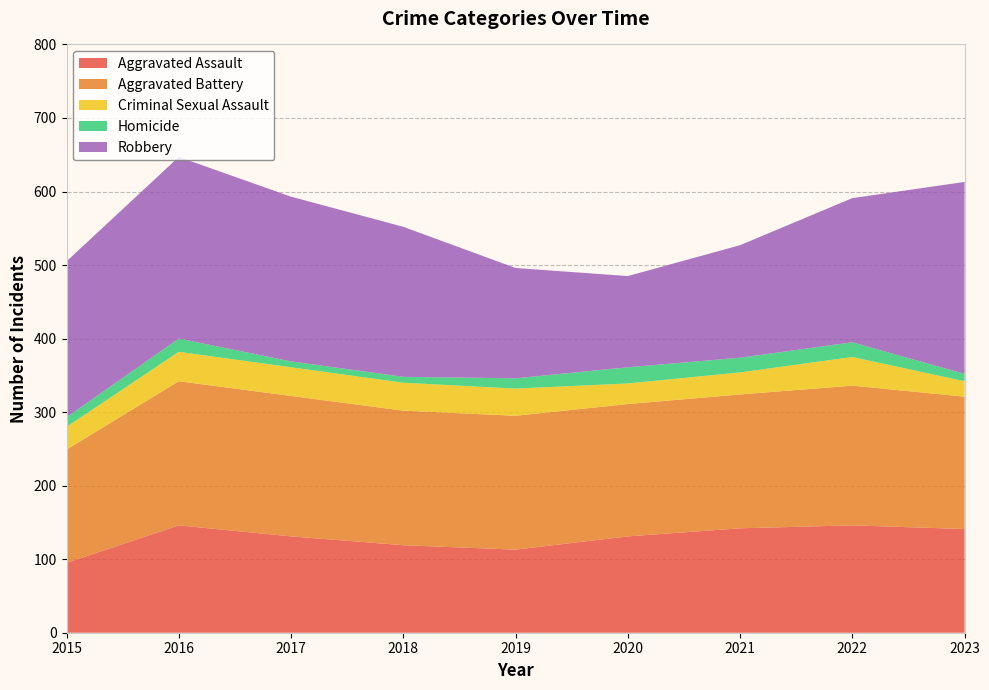

Reading right to left, transcribe all the data shown in this chart.

Aggravated Assault: 2023=141	2022=146	2021=142	2020=131	2019=113	2018=119	2017=131	2016=146	2015=95
Aggravated Battery: 2023=180	2022=190	2021=182	2020=180	2019=182	2018=183	2017=191	2016=196	2015=154
Criminal Sexual Assault: 2023=21	2022=39	2021=30	2020=28	2019=37	2018=38	2017=39	2016=40	2015=31
Homicide: 2023=10	2022=20	2021=20	2020=22	2019=14	2018=8	2017=8	2016=18	2015=13
Robbery: 2023=261	2022=196	2021=153	2020=124	2019=150	2018=204	2017=224	2016=247	2015=212